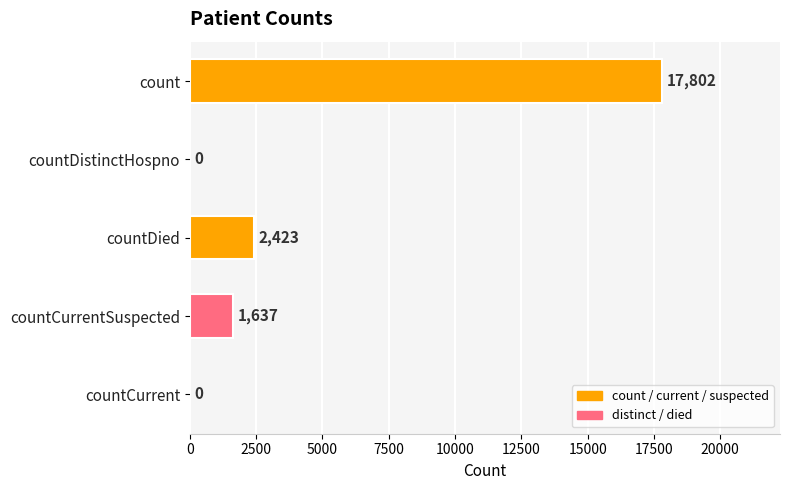

Which label corresponds to the largest value in the chart?

count